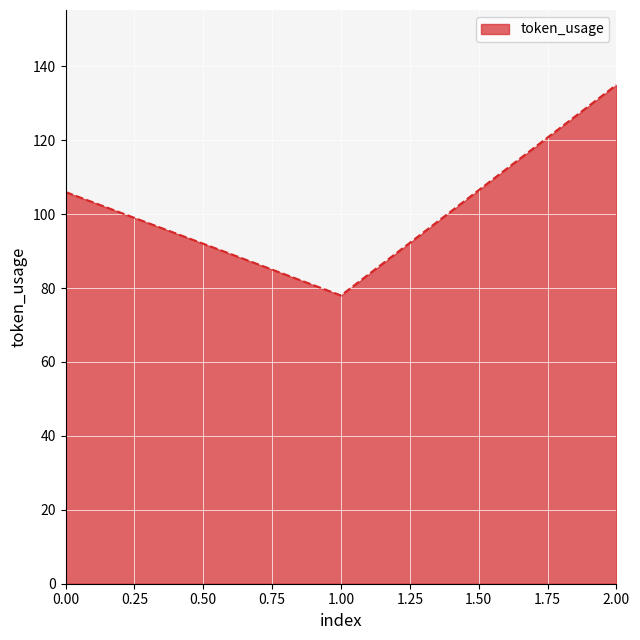

Is it true that the value at 1.00 is 78?

True